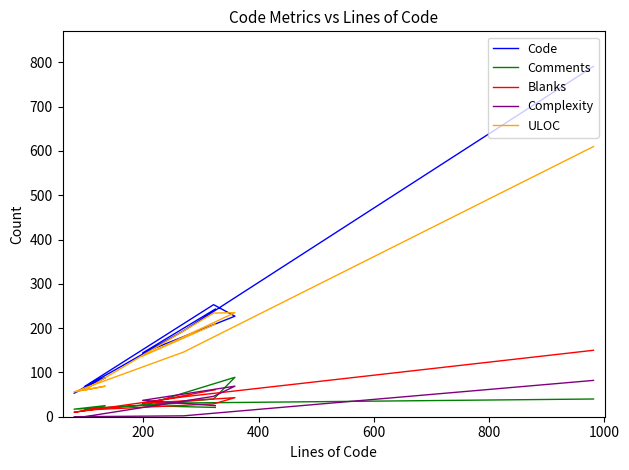

Does the chart display data point markers on the line(s)?

No